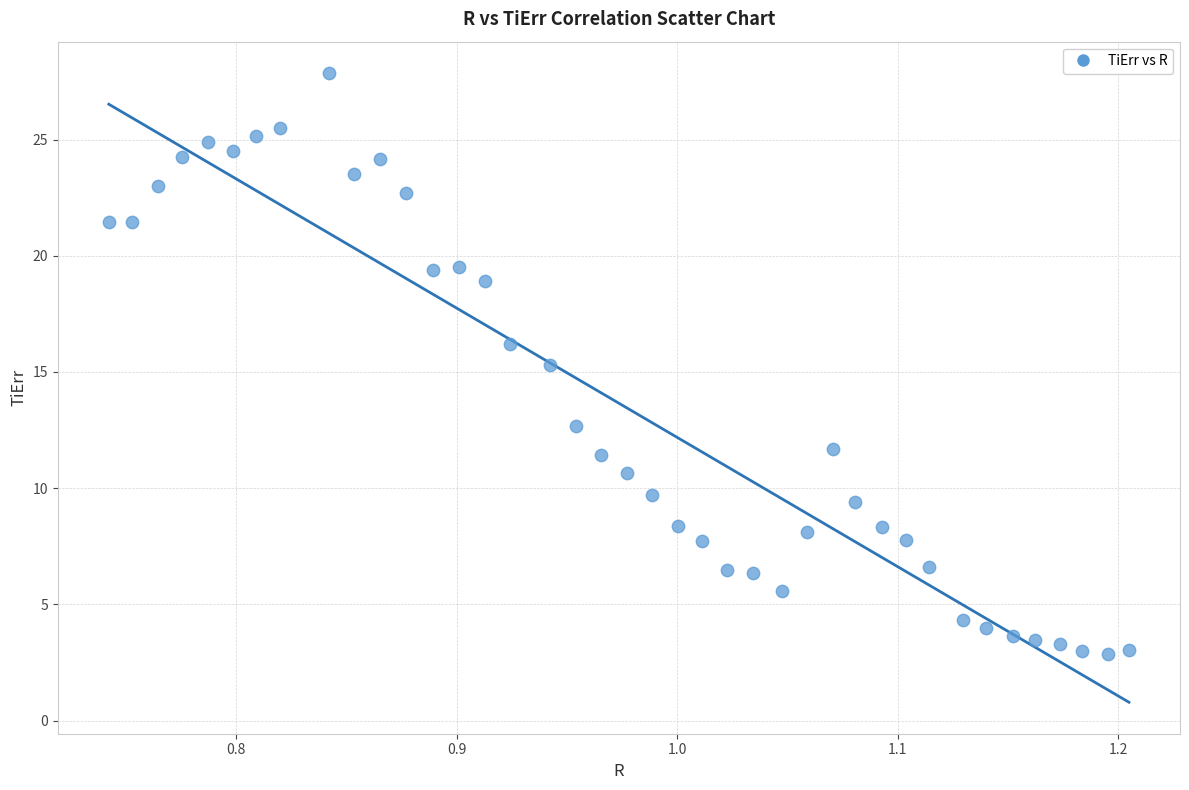

What is the range of X values (max minus min)?

0.5